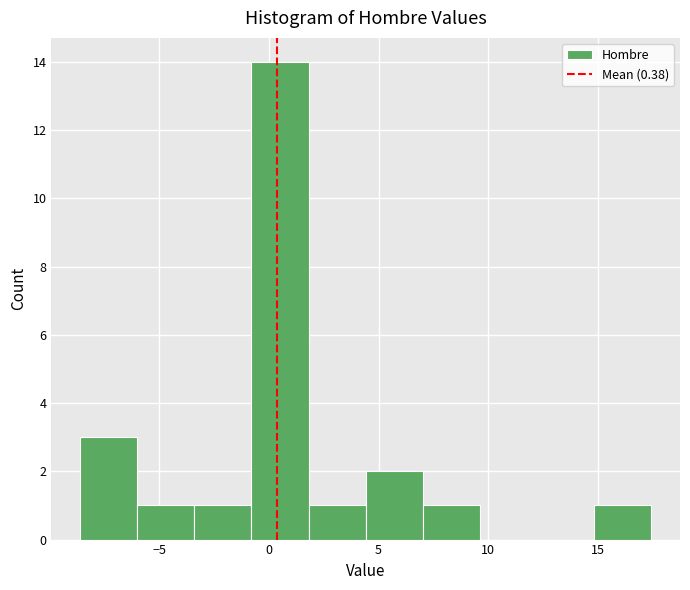

Reading left to right, list every bar in this chart as the range it spans on the x-axis followed by its height. Neither the bar edges nor the heights are printed on the chart, so give them approximately, as read against the axes.

-8.5 to -6.0: 3
-6.0 to -3.5: 1
-3.5 to -1.0: 1
-1.0 to 2.0: 14
2.0 to 4.5: 1
4.5 to 7.0: 2
7.0 to 9.5: 1
9.5 to 12.0: 0
12.0 to 15.0: 0
15.0 to 17.5: 1